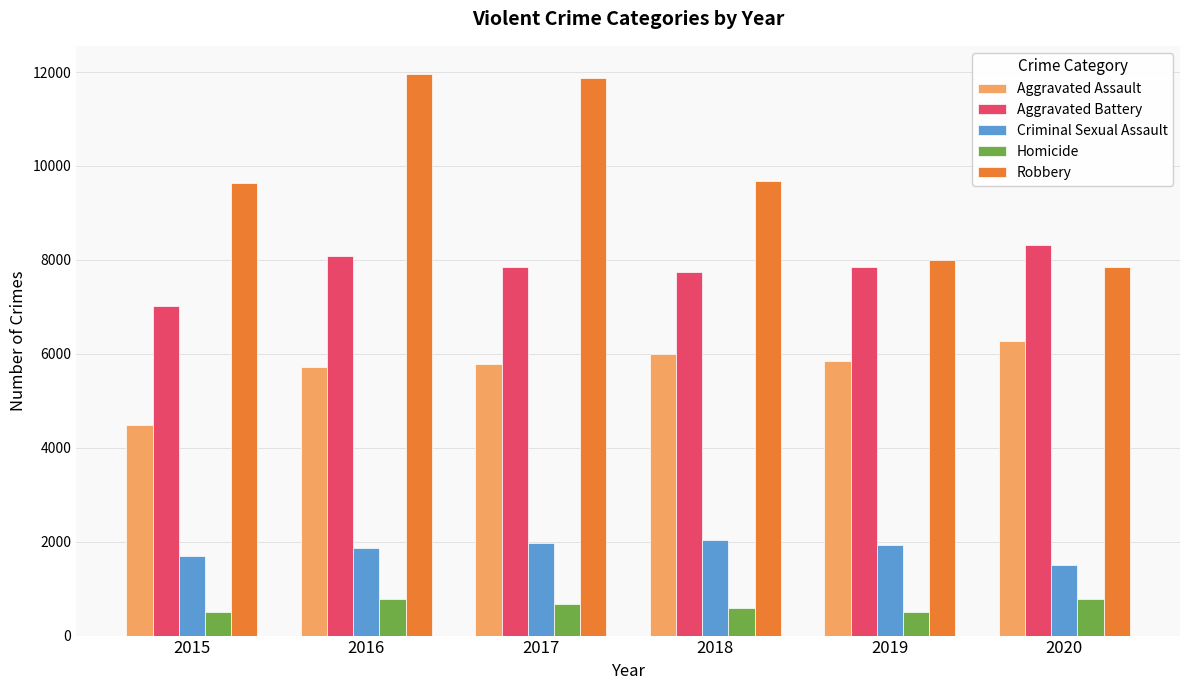

How many values in the Aggravated Assault series are below 5841?

3